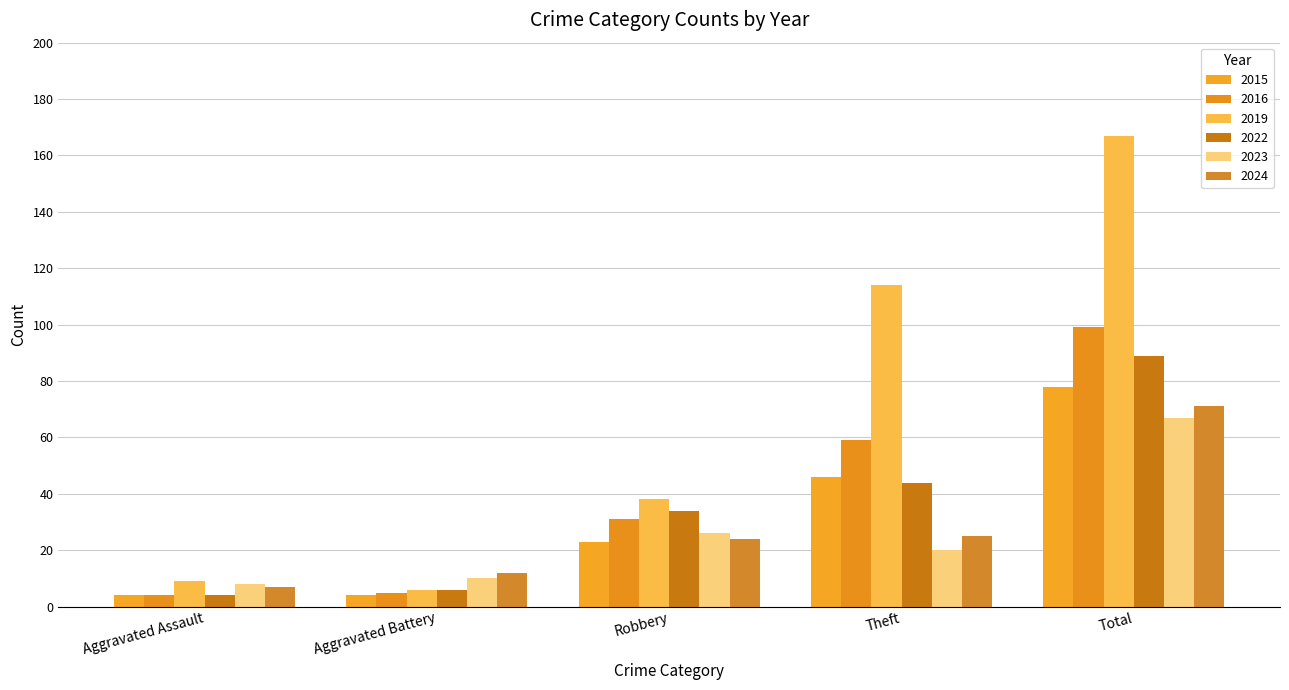

What is the highest value of the 2022 series?

89